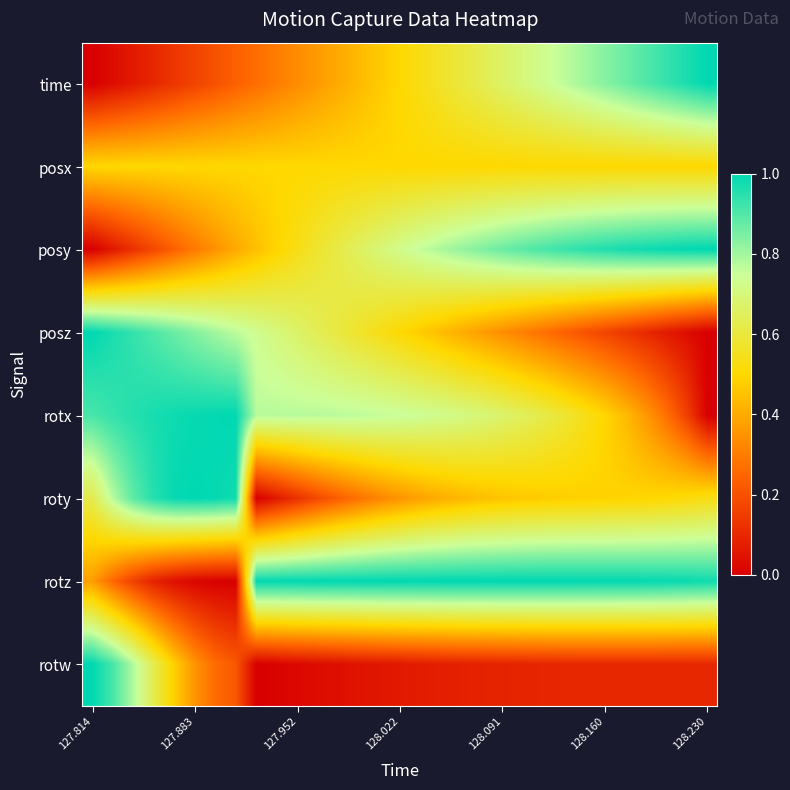

List the series in order of their peak value, lowest first.

posx, time, posy, posz, rotx, roty, rotz, rotw